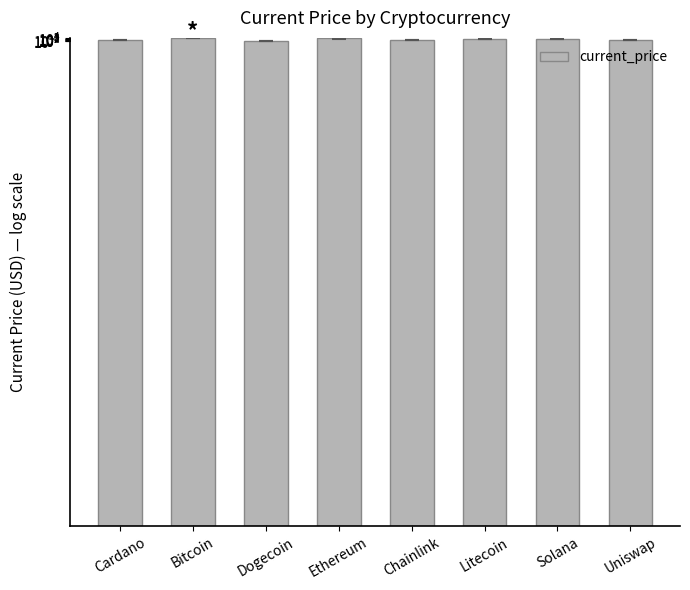

Which has a higher value, Bitcoin or Litecoin?

Bitcoin